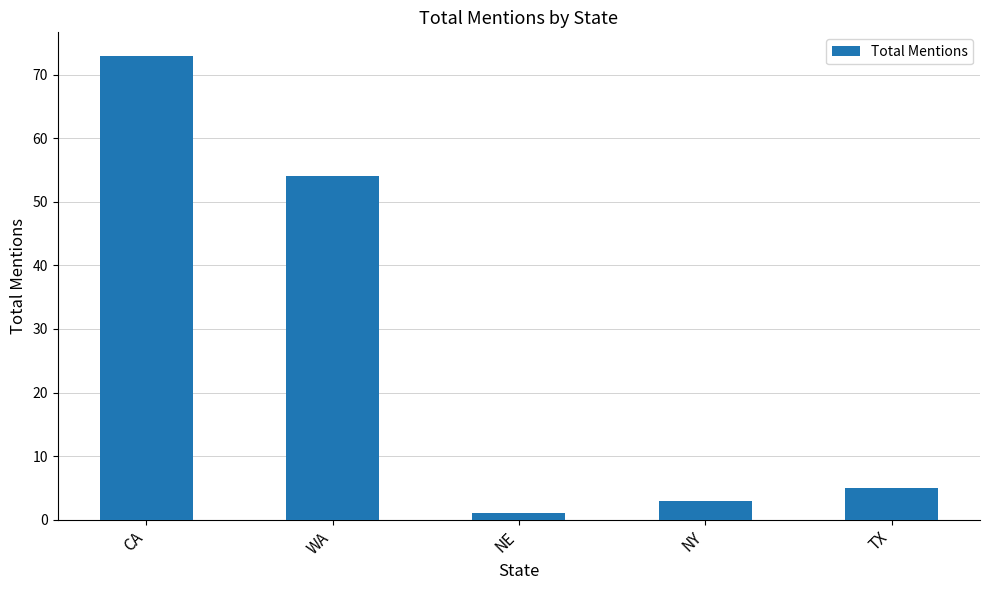

The chart shows a value of 3 at NY. True or false?

True